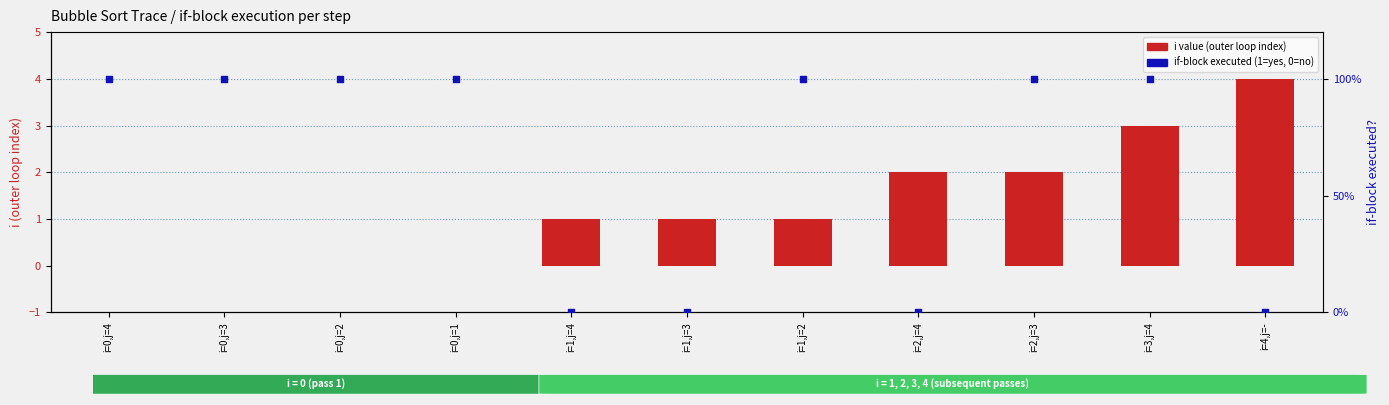

Which series has the largest Y range (max minus min)?

i value (outer loop index)